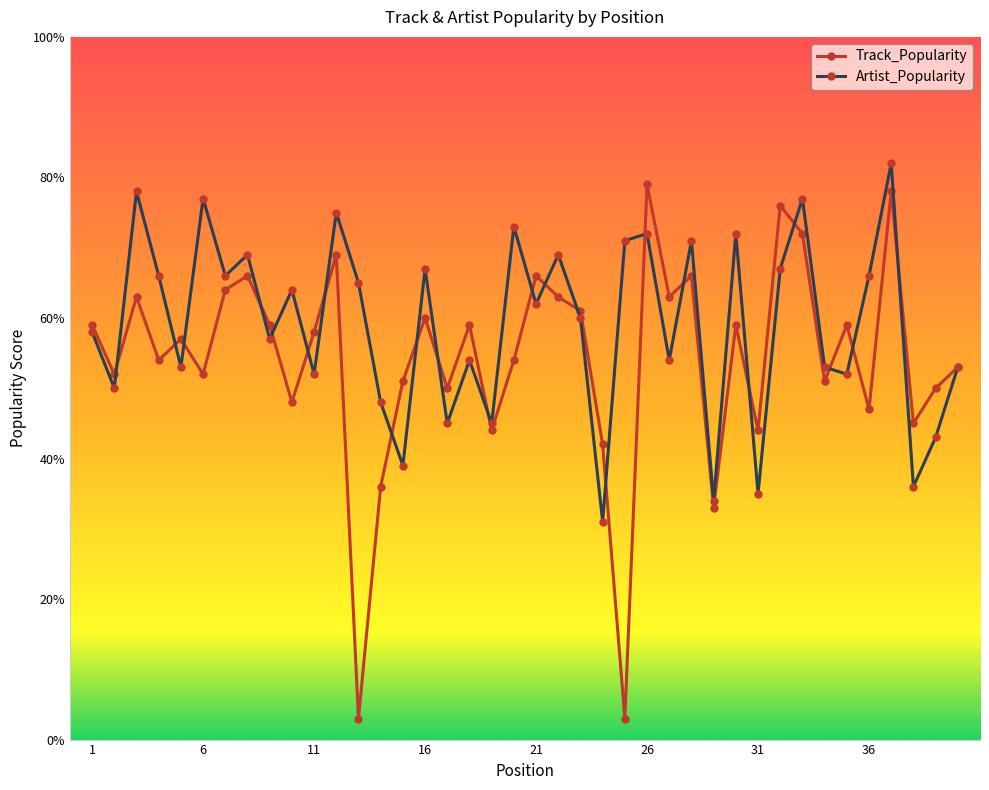

What is the highest value of the Artist_Popularity series?

82